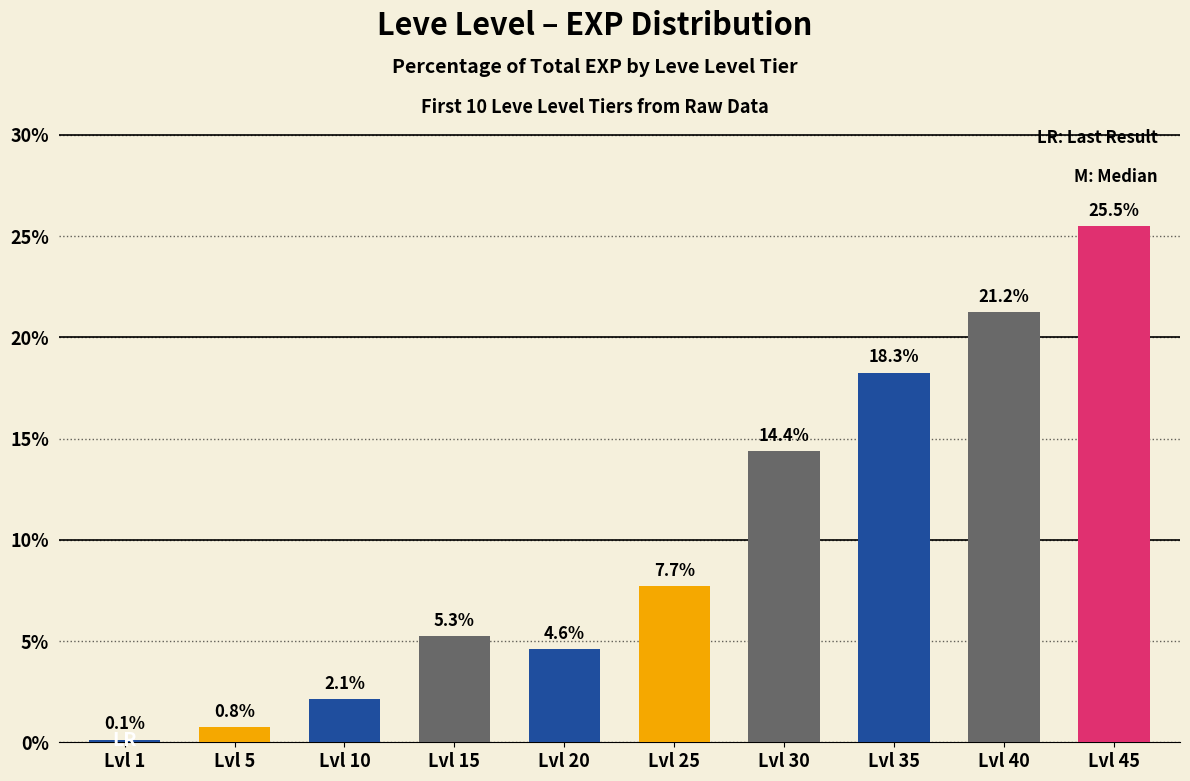

Reading left to right, list all the values displayed in this chart.

0.1	0.8	2.1	5.3	4.6	7.7	14.4	18.3	21.2	25.5